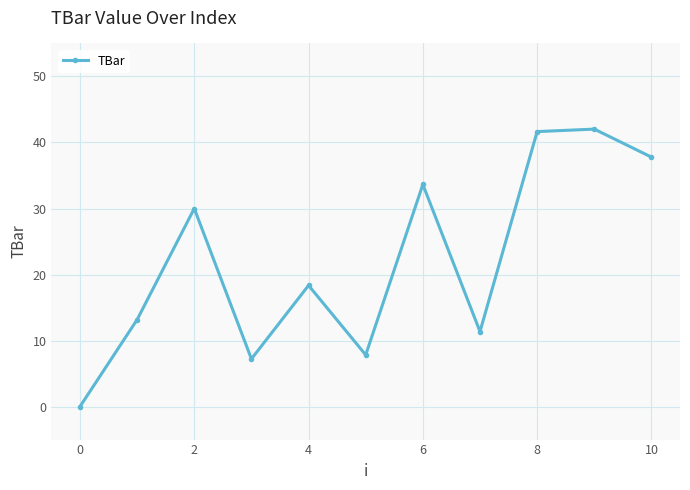

Reading left to right, list all the values displayed in this chart.

0.0	13.2	30.0	7.2	18.4	7.8	33.6	11.4	41.6	42.0	37.8